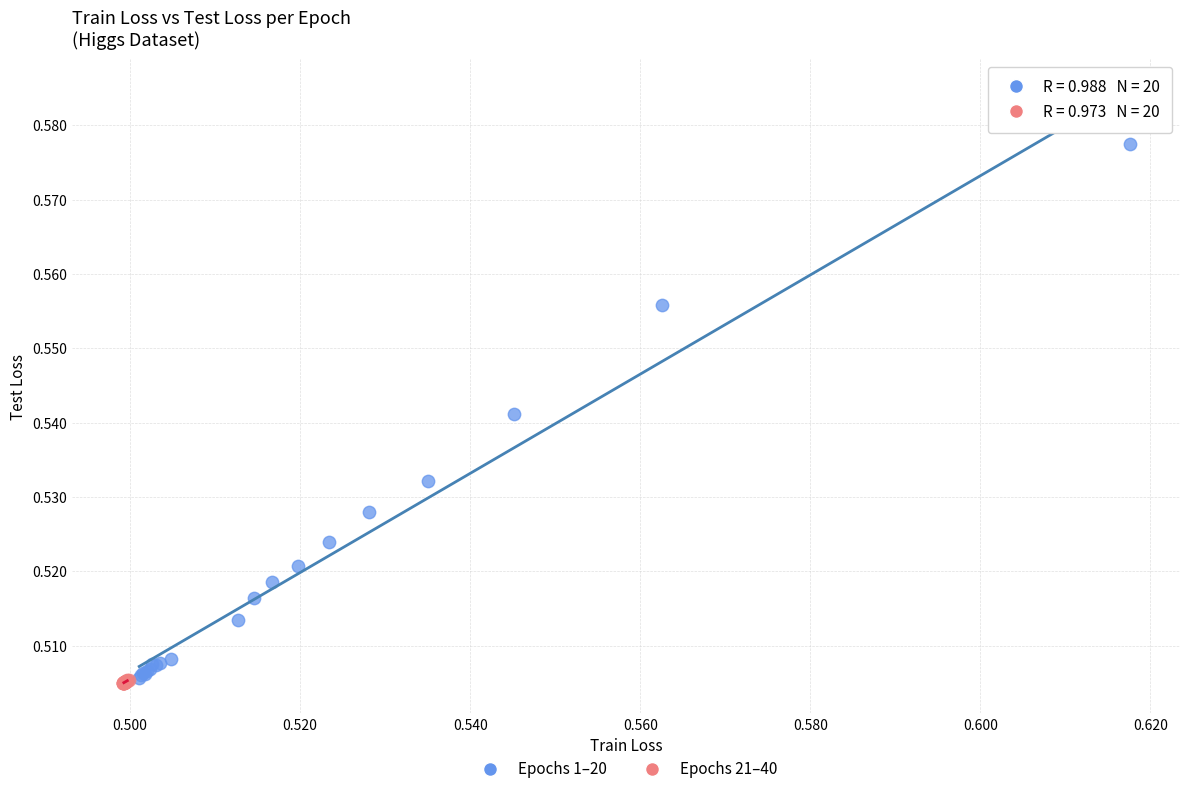

Which series has the widest spread of Y values?

Epochs 1–20